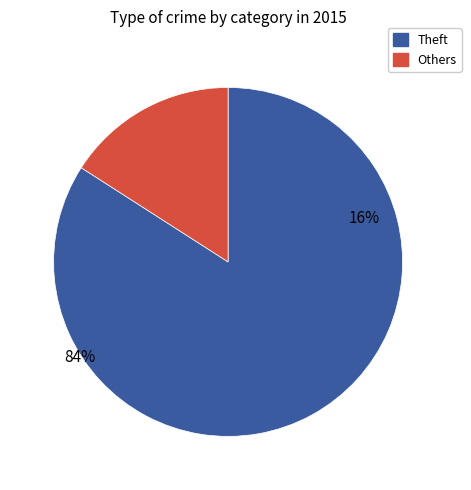

Which category accounts for the majority?

Theft